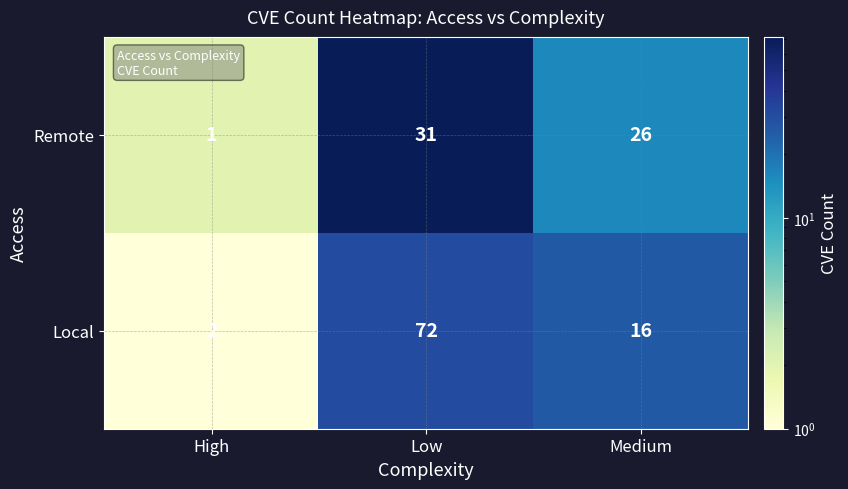

How many Remote values are between 1 and 31?

3